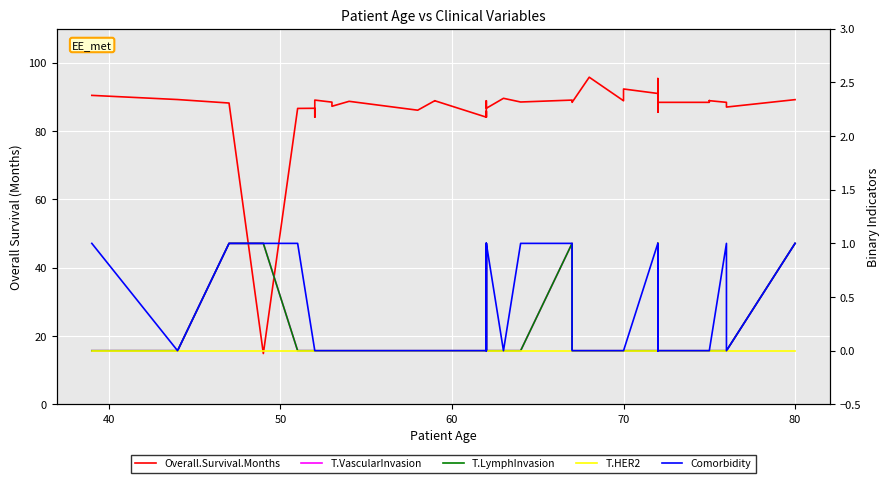

Is this an area chart (filled region under the line)?

No